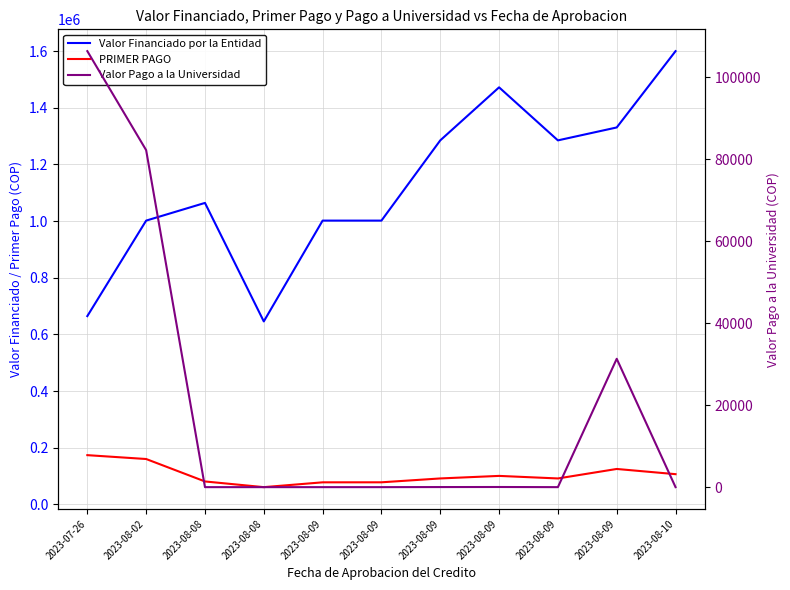

True or false: PRIMER PAGO has a value of 58728 at 2023-08-10.

False